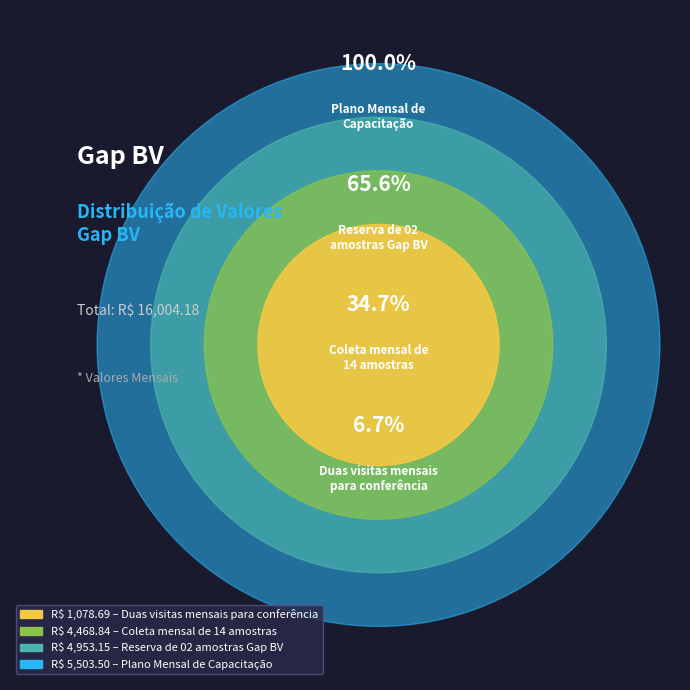

Which slice is the largest?

Plano Mensal de
Capacitação